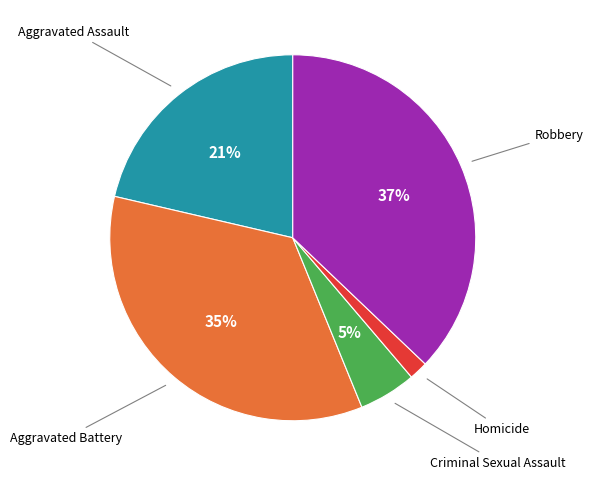

To the nearest percent, what is the difference between the largest and smallest slice percentages?

35%